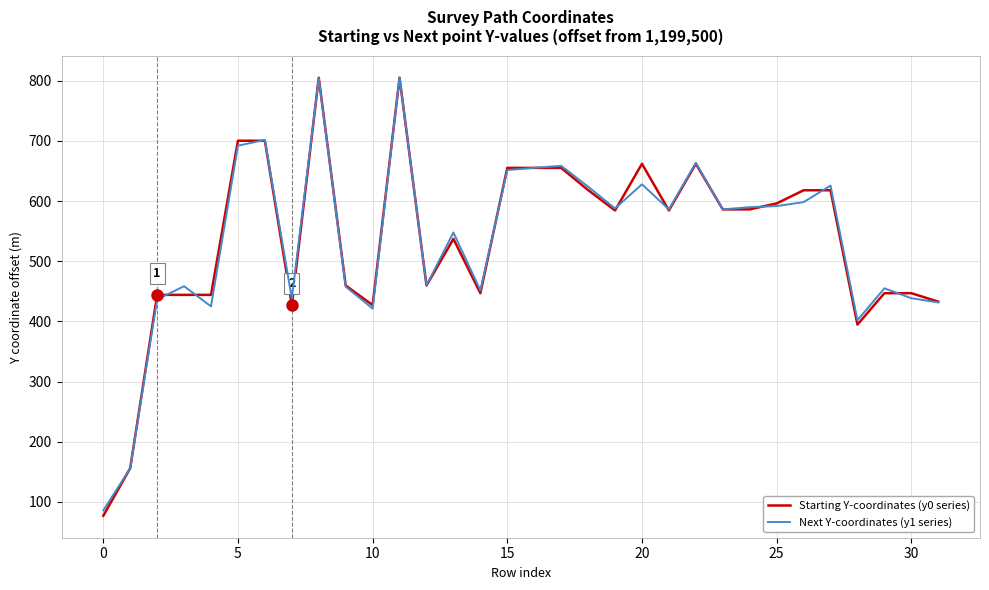

Which series has the largest range (max minus min)?

Starting Y-coordinates (y0 series)